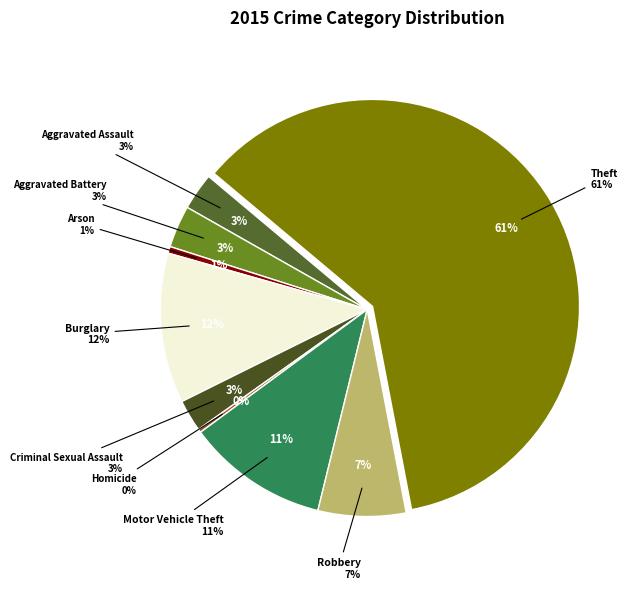

True or false: Arson accounts for 1% of the total.

True